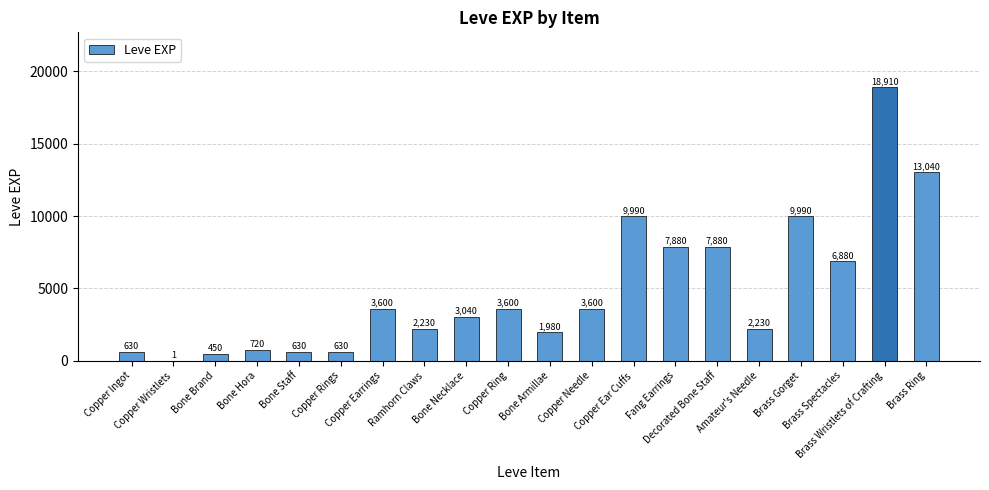

What is the greatest value displayed?

18910